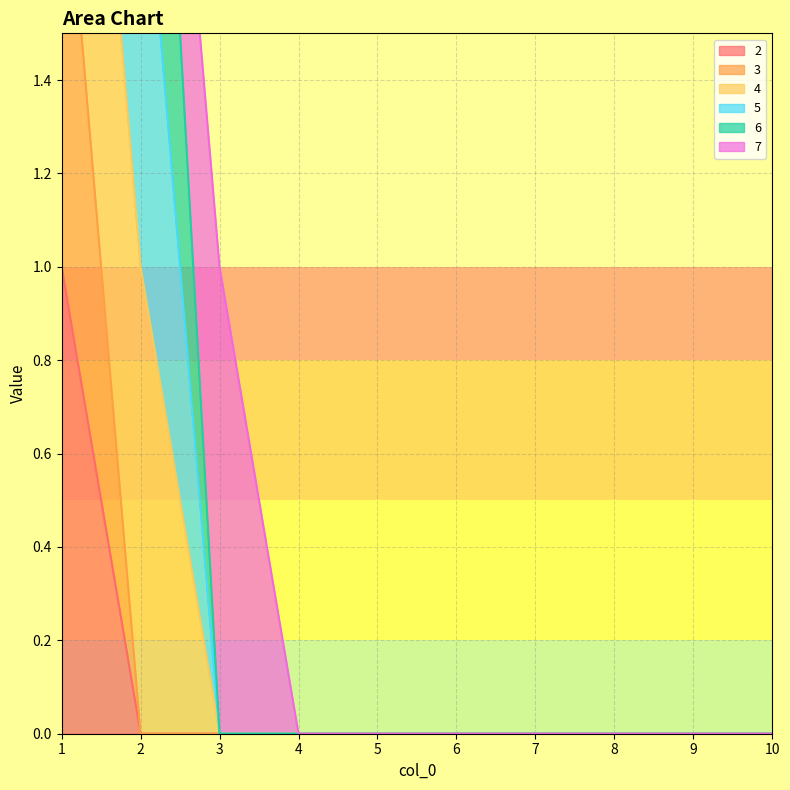

True or false: 4 and 3 cross at least once.

False